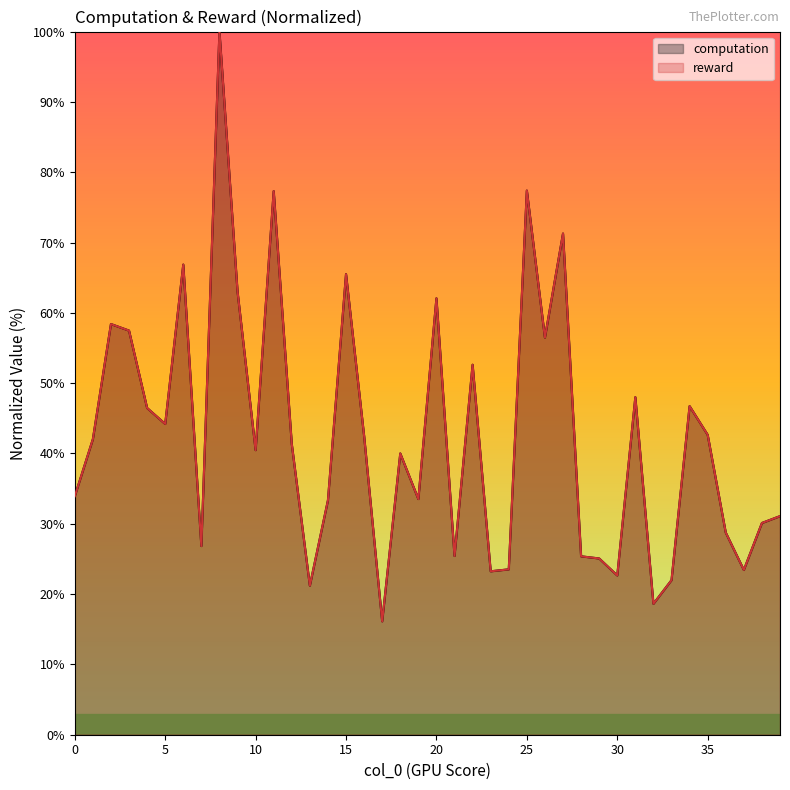

True or false: reward has more than 0 points higher than both neighbors.

True